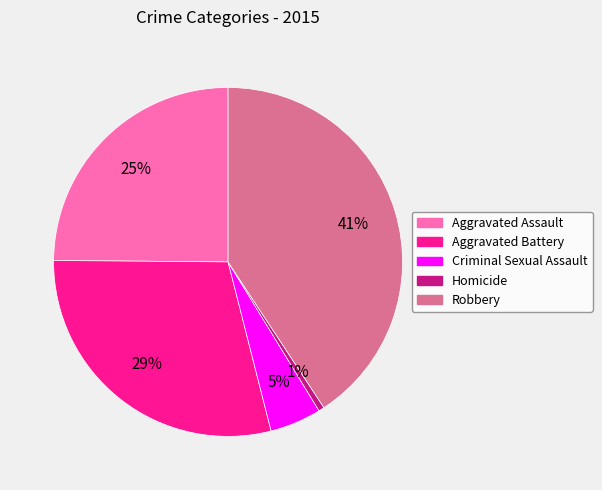

To the nearest percent, what is the difference between the Criminal Sexual Assault and Homicide slice percentages?

4%